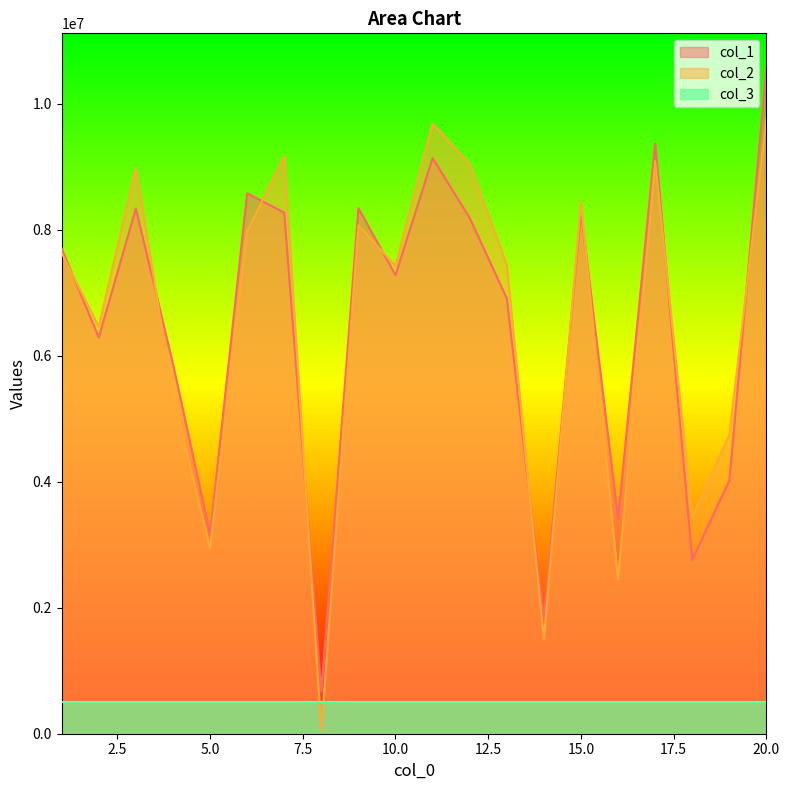

How many distinct data groups are displayed?

3